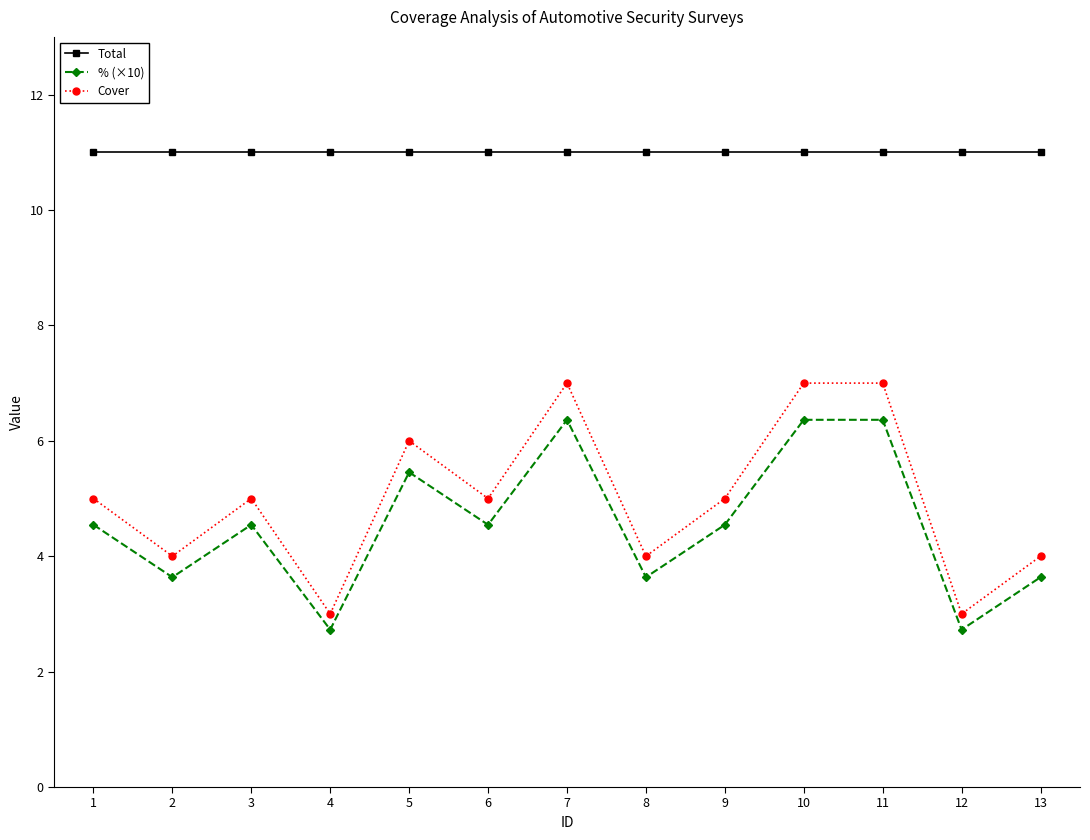

Rank the series by their maximum value, from lowest to highest.

% (×10), Cover, Total